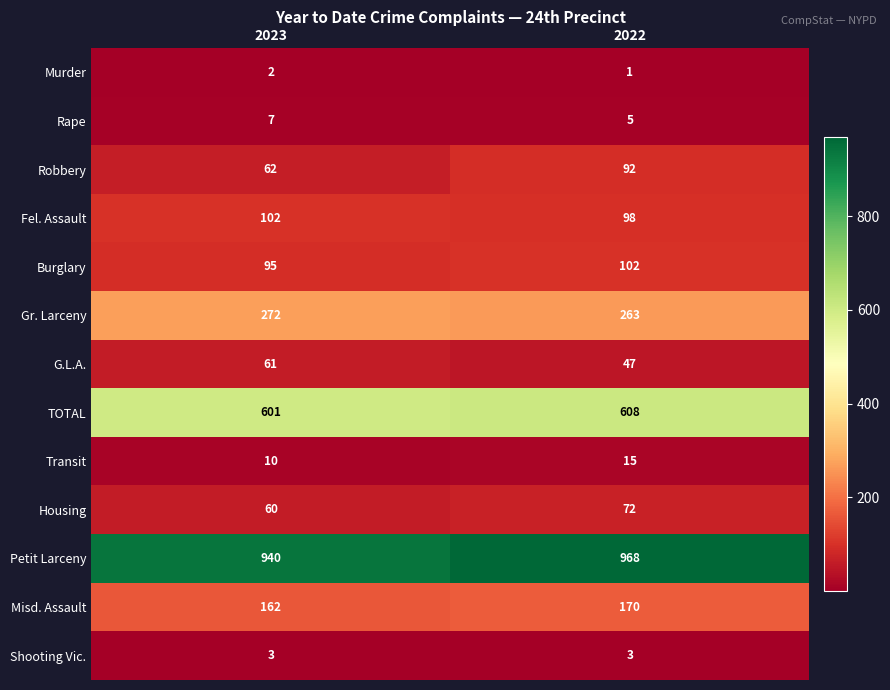

Reading left to right, extract all data points from this chart.

Murder: 2023=2	2022=1
Rape: 2023=7	2022=5
Robbery: 2023=62	2022=92
Fel. Assault: 2023=102	2022=98
Burglary: 2023=95	2022=102
Gr. Larceny: 2023=272	2022=263
G.L.A.: 2023=61	2022=47
TOTAL: 2023=601	2022=608
Transit: 2023=10	2022=15
Housing: 2023=60	2022=72
Petit Larceny: 2023=940	2022=968
Misd. Assault: 2023=162	2022=170
Shooting Vic.: 2023=3	2022=3